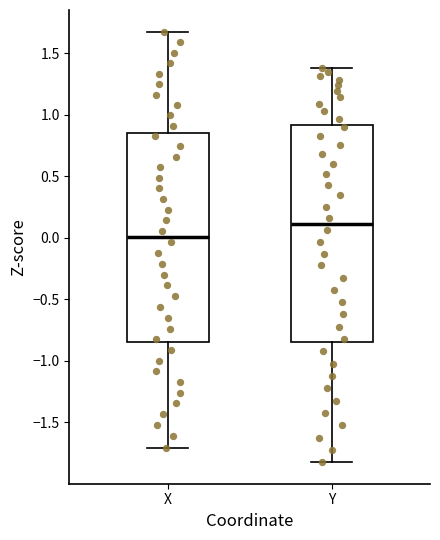

Which box's median line is the lowest?

X